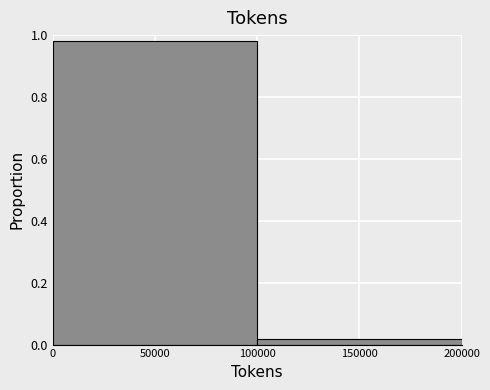

Reading left to right, transcribe this chart: for each bar, give the range it covers on the x-axis and its height. The values are not printed on the chart, so give them approximately, as read against the axis.

0 to 100000: 0.98
100000 to 200000: under 0.02